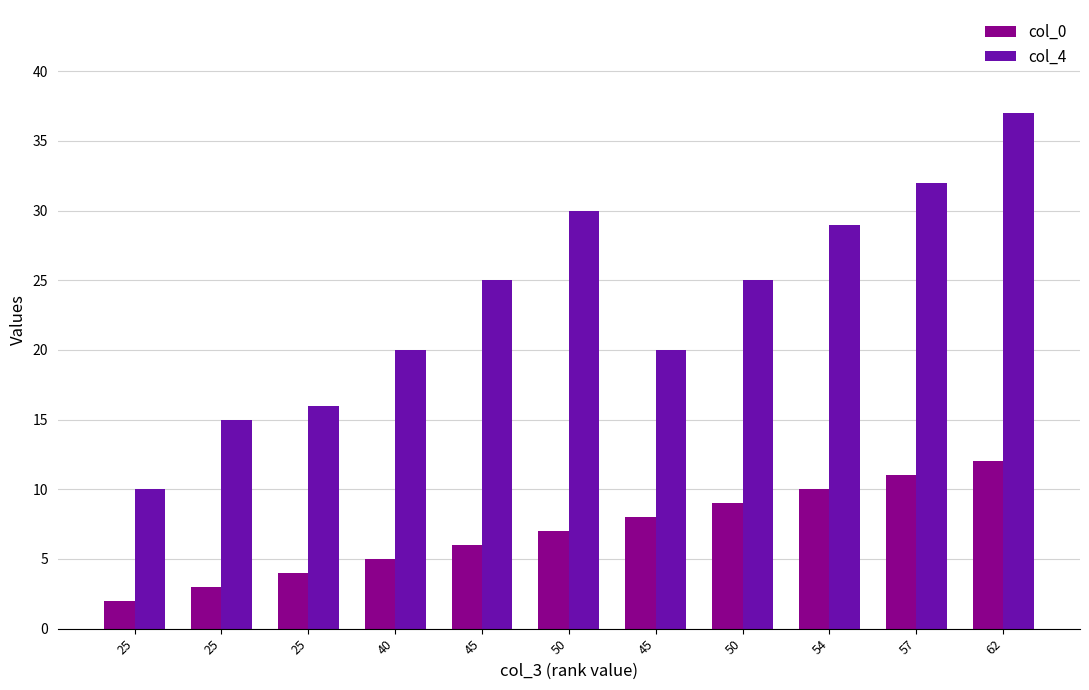

How many groups of bars are there?

11